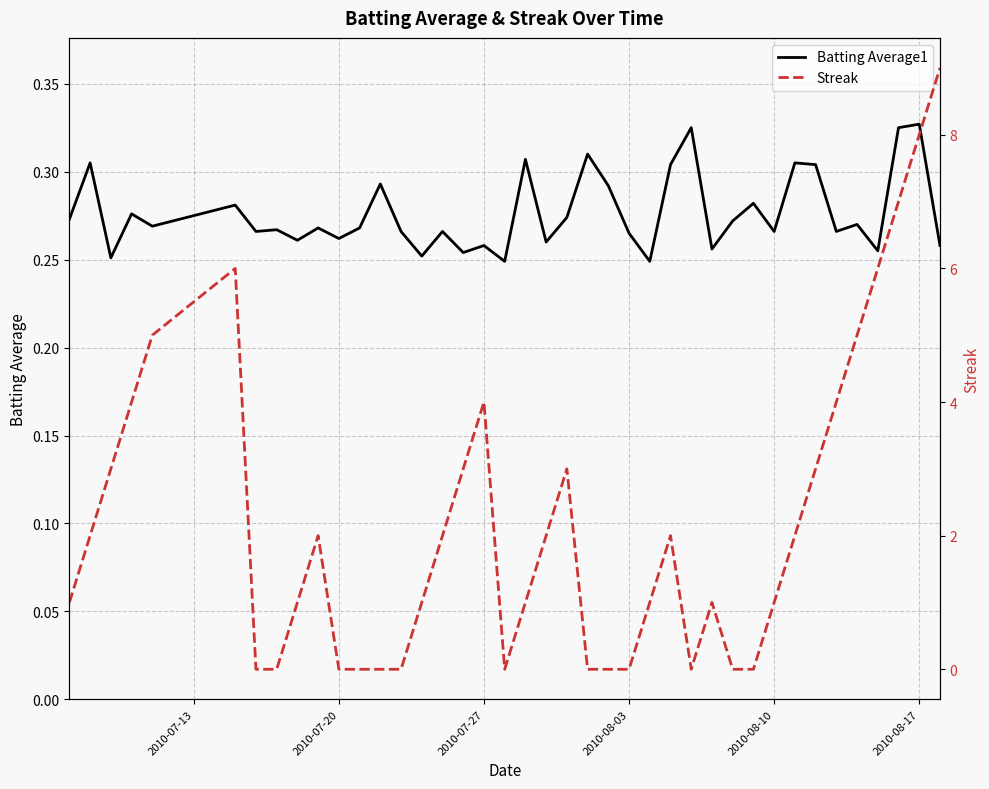

How many interior local peaks does the Batting Average1 series have?

15